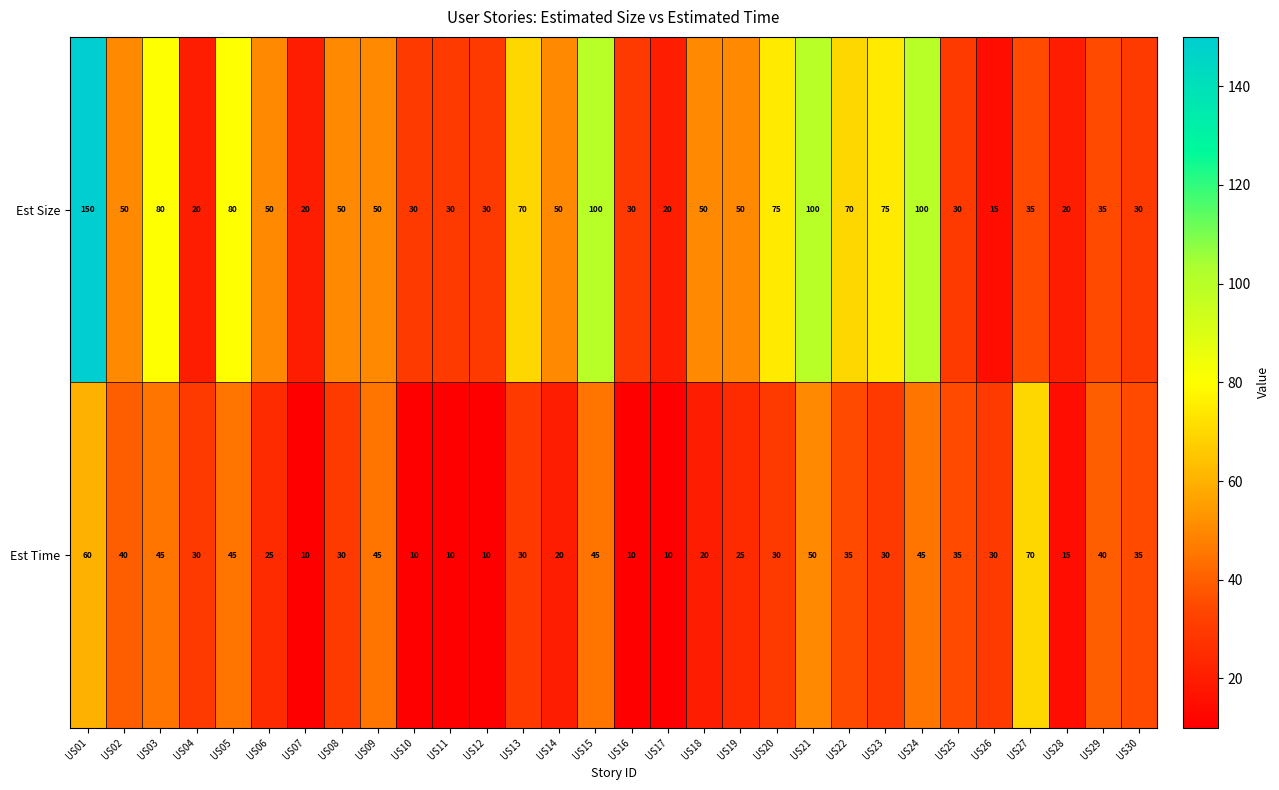

Read the Est Size value at US27, to the nearest 5.

35